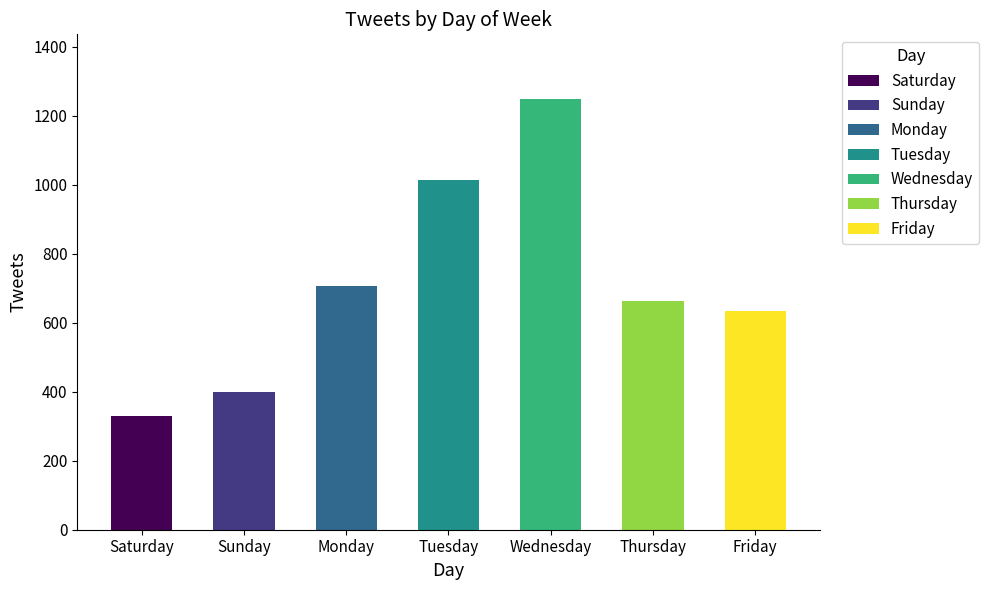

Which label corresponds to the largest value in the chart?

Wednesday